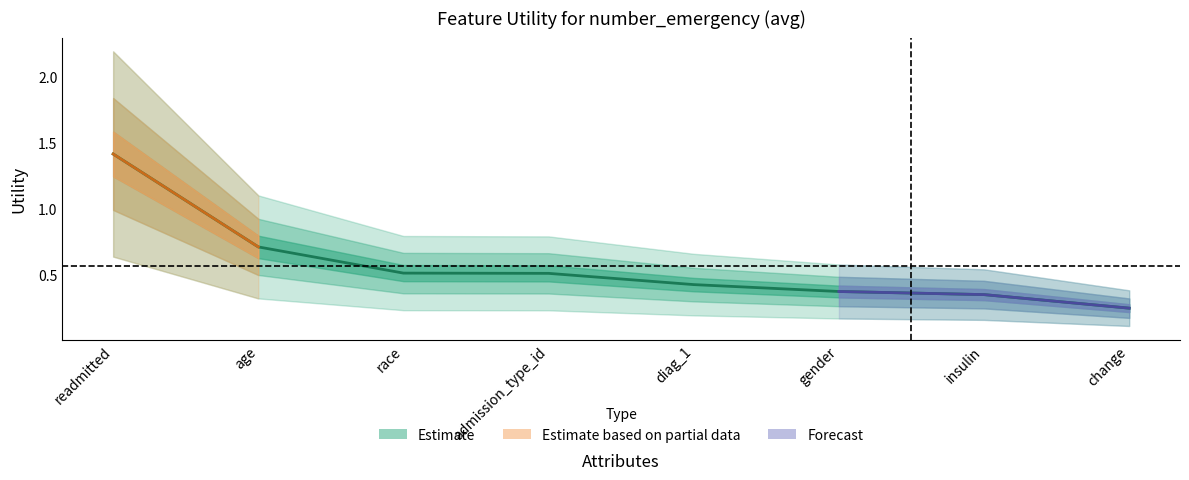

Rank the categories by value from lowest to highest.

change, insulin, gender, diag_1, admission_type_id, race, age, readmitted